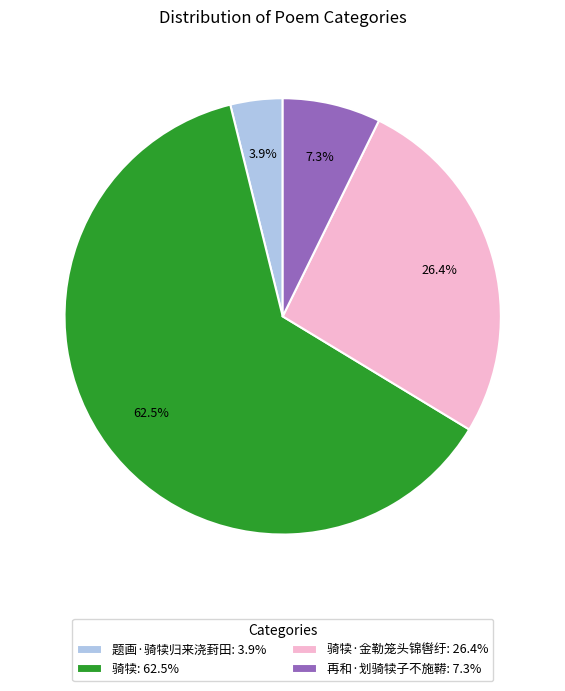

To the nearest percent, what is the difference between the largest and smallest slice percentages?

59%